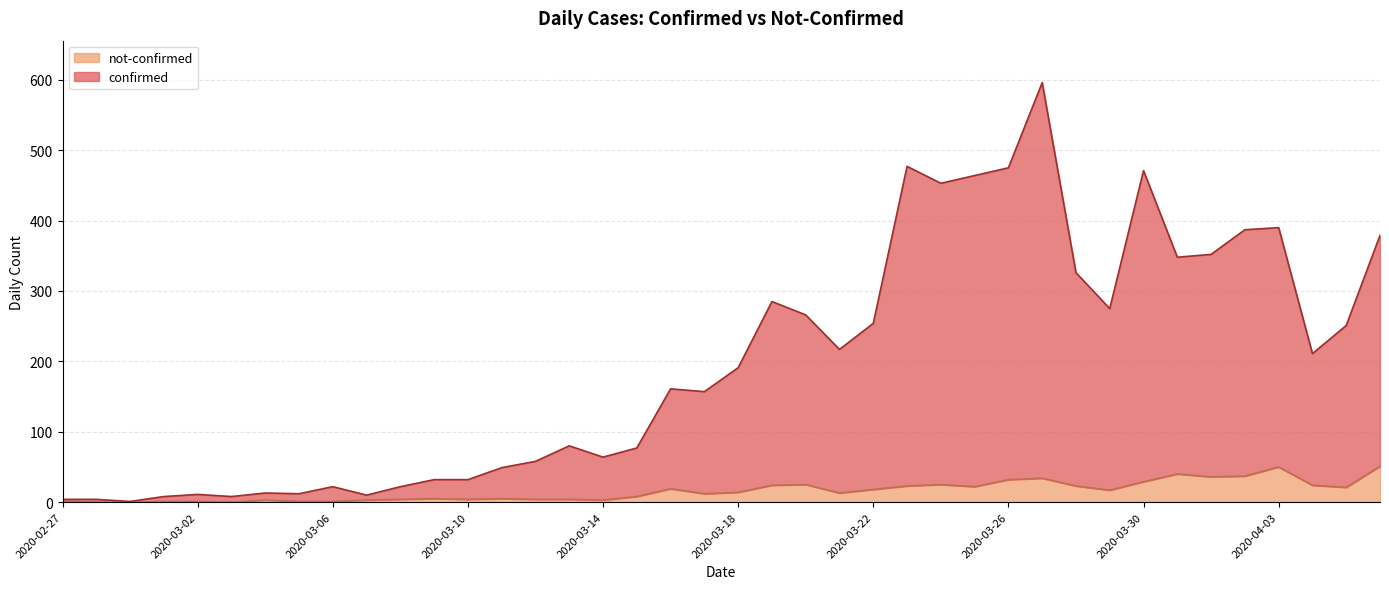

At which label is confirmed closest to 298?

2020-03-19